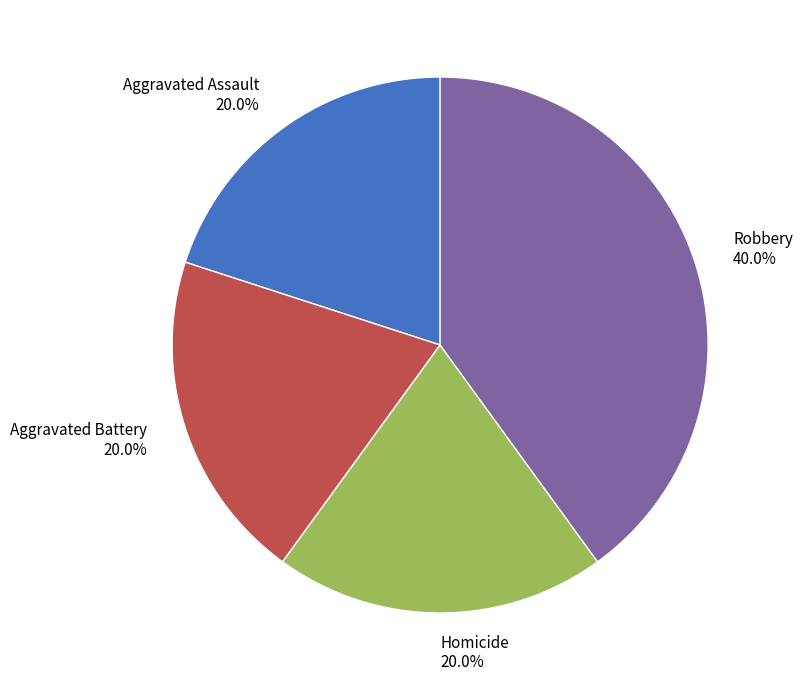

What percentage do Aggravated Assault and Robbery together represent?

60.0%